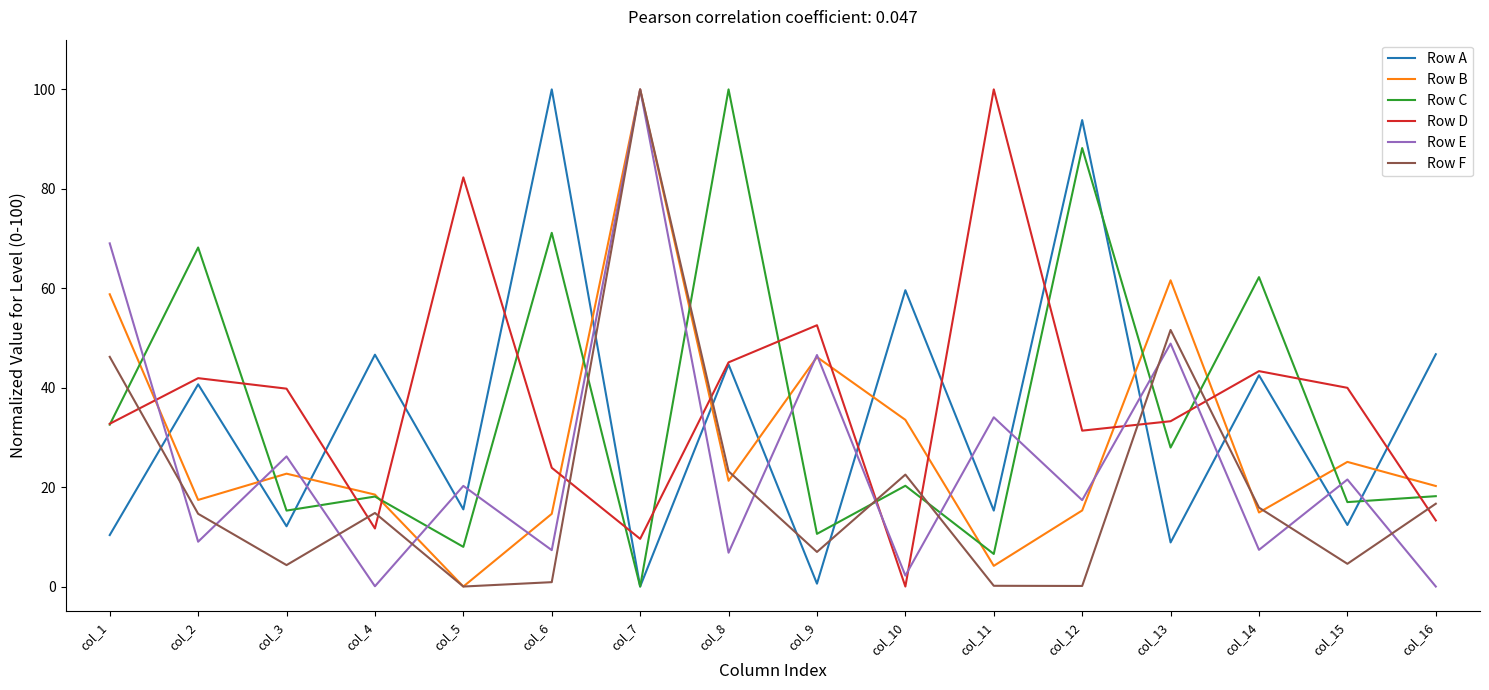

Which series ends up on top after the final intersection of Row E and Row C?

Row C